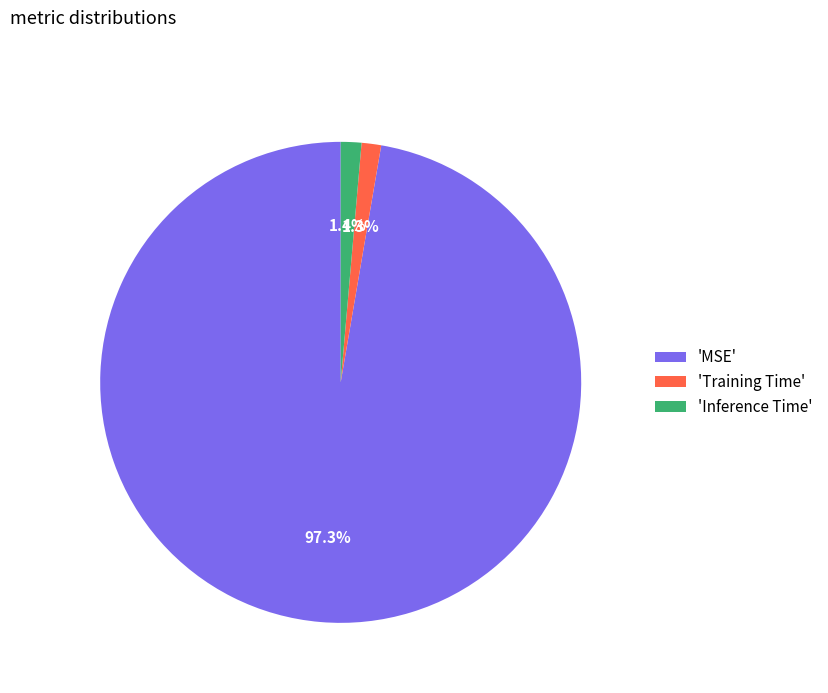

Which has a higher value, 'MSE' or 'Inference Time'?

'MSE'